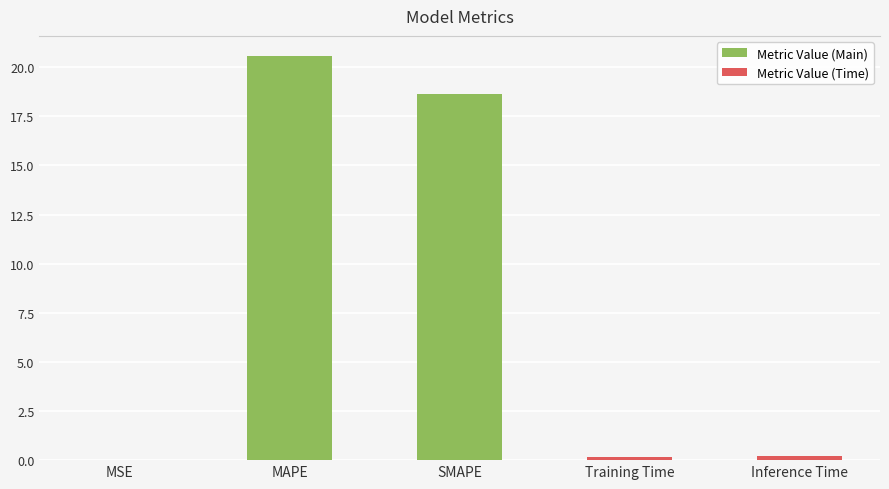

Which has a higher value, SMAPE or Inference Time?

SMAPE